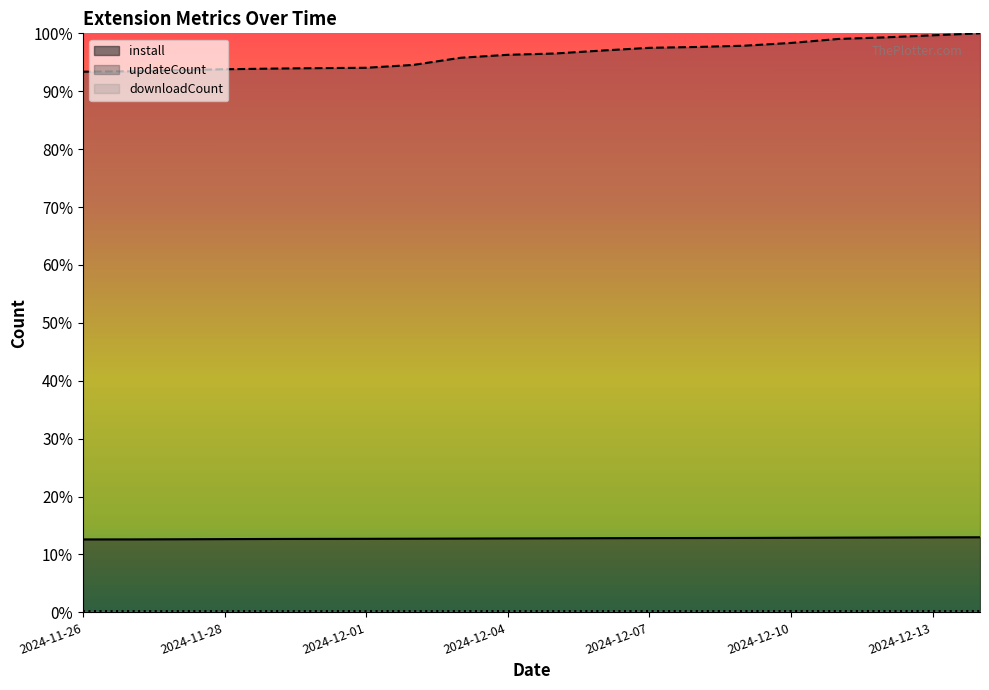

What is the label of the 18th point from the left?

2024-12-12